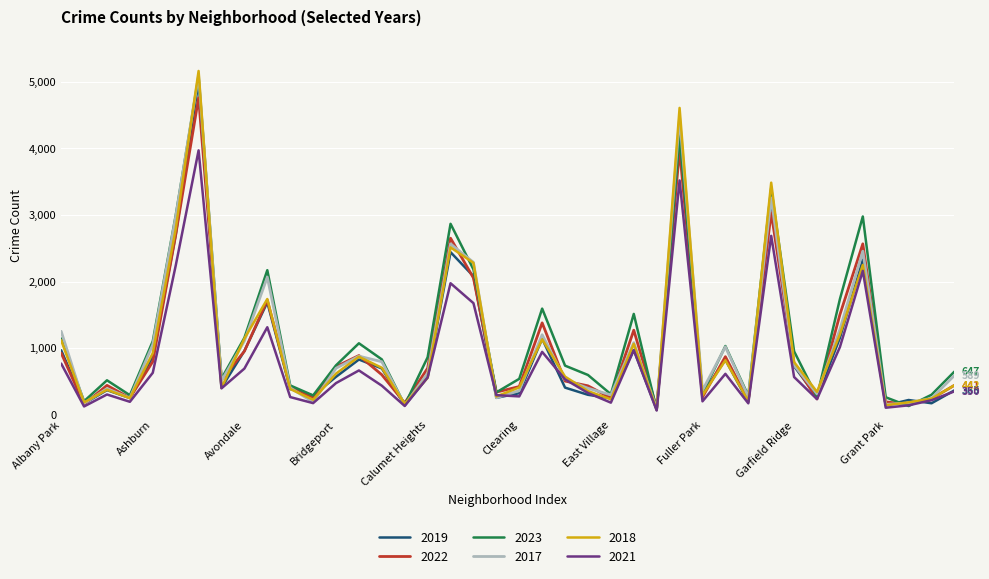

What is the greatest value displayed?

5163